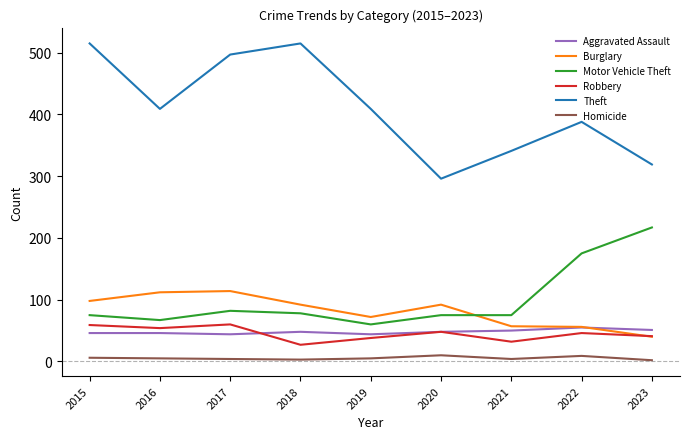

What is the minimum value for Theft?

296